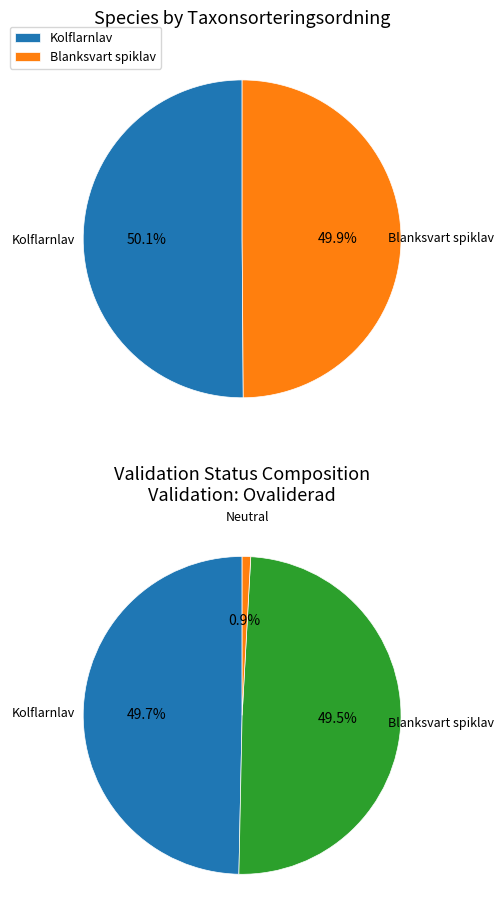

To the nearest percent, what is the combined percentage of 112182610 and 112182656?

100%